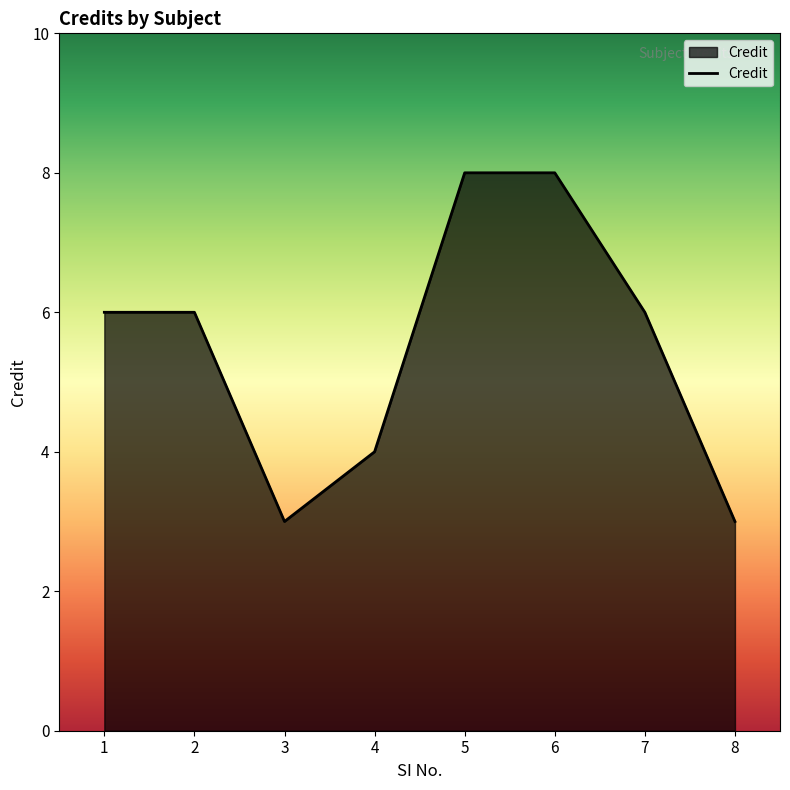

How many distinct data groups are displayed?

1